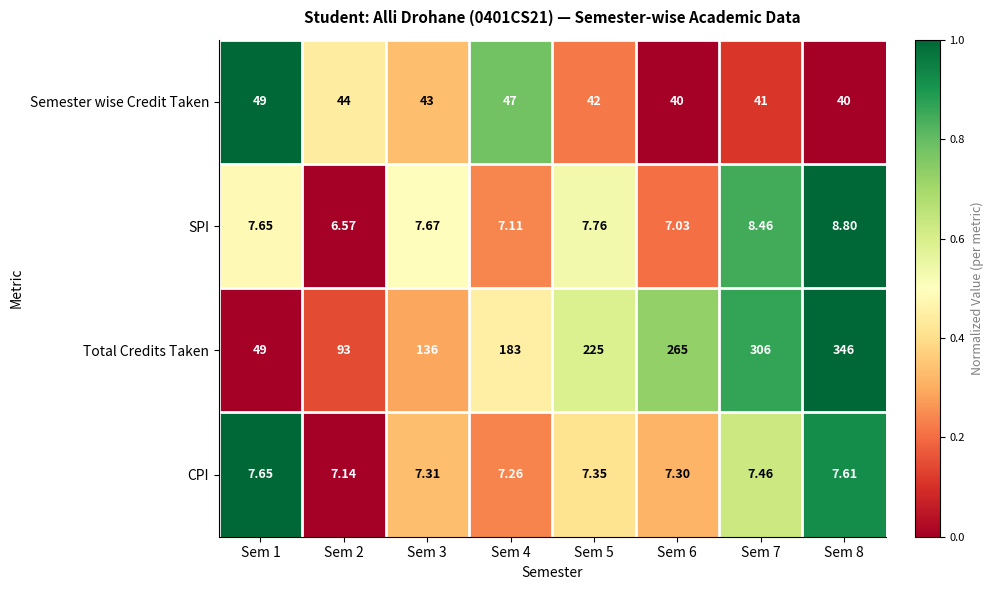

Which series has the largest total across all categories?

Total Credits Taken